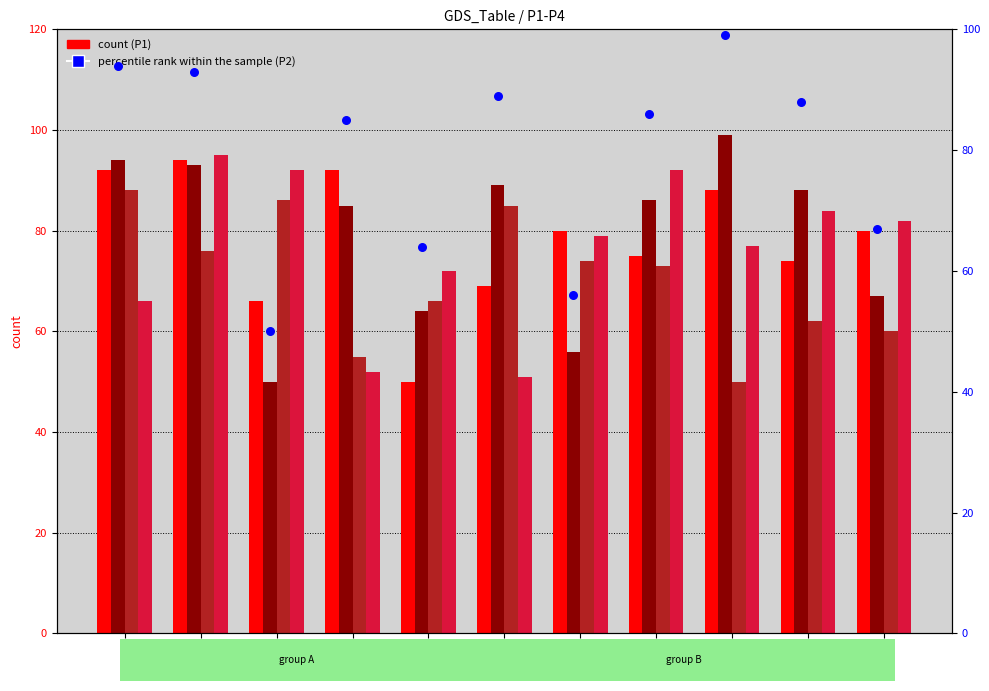

What is the total value across all series at GSM_4?

344